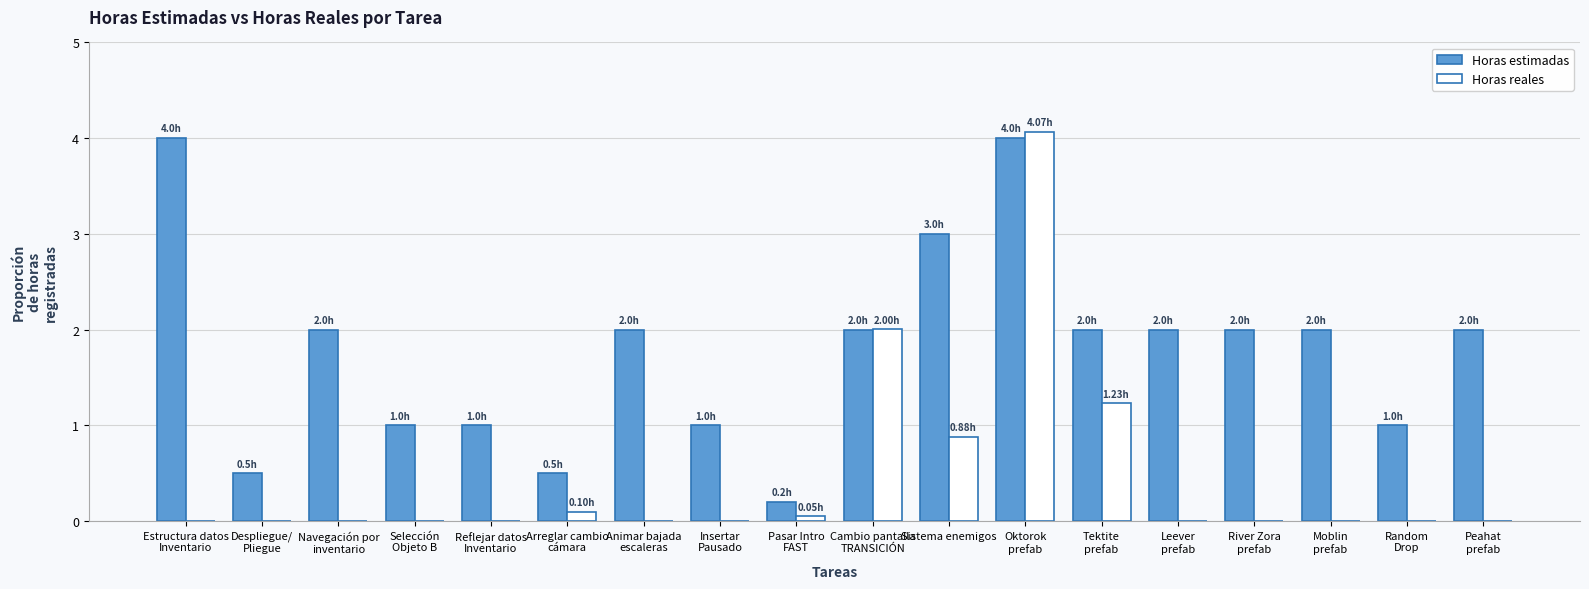

How many Horas estimadas values are between 1 and 2?

12